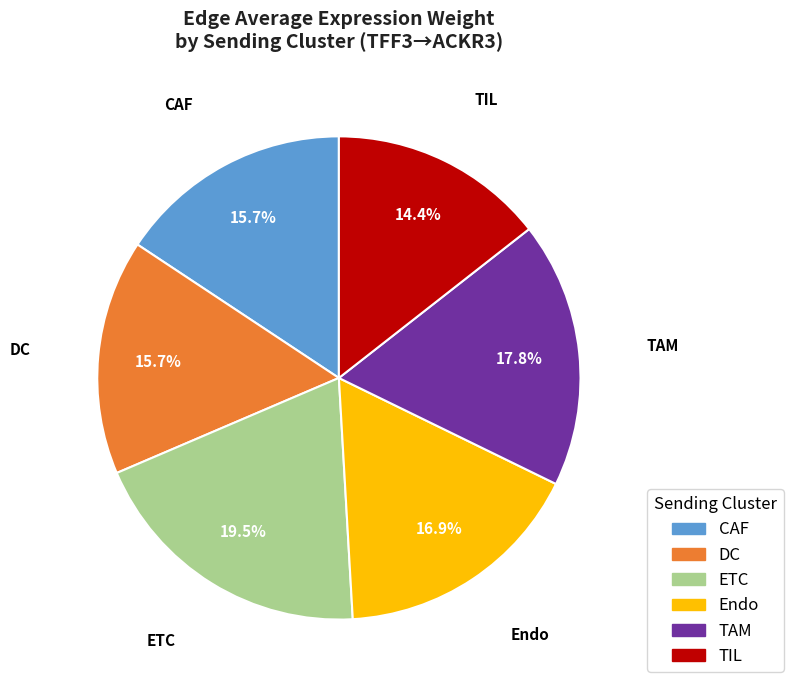

Which category has the biggest portion of the pie?

ETC